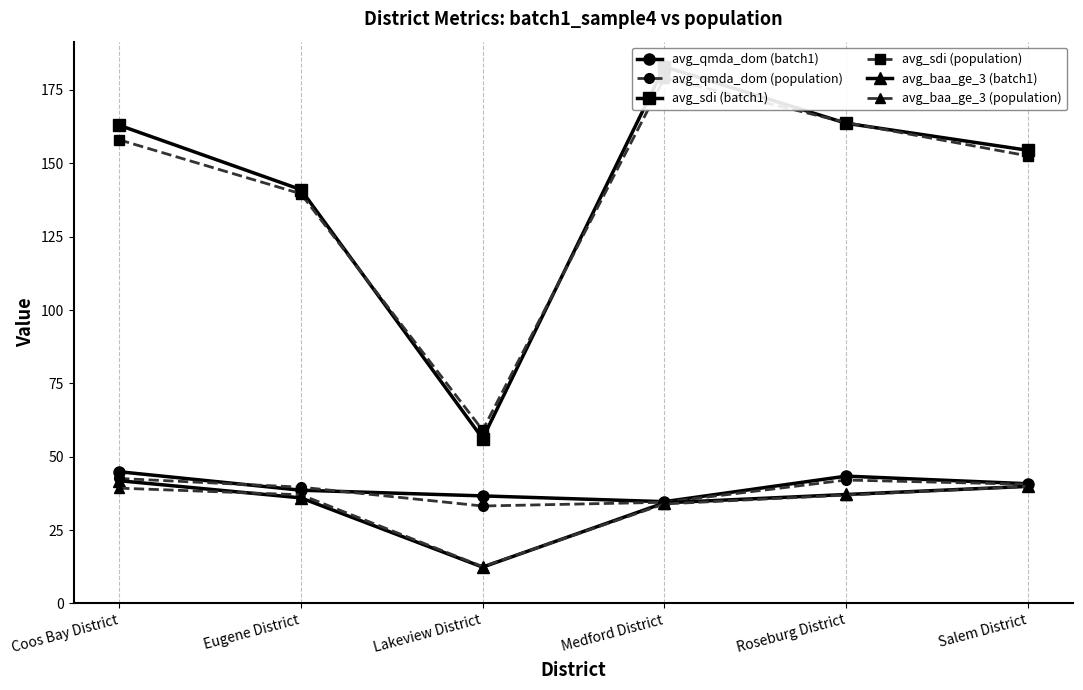

What is the greatest value displayed?

182.9